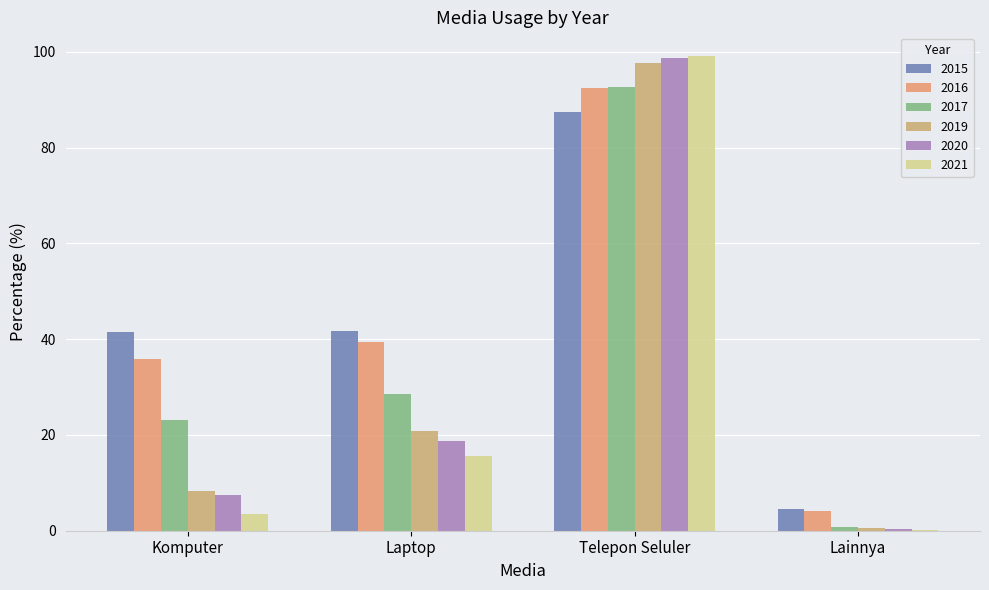

How many distinct data groups are displayed?

6